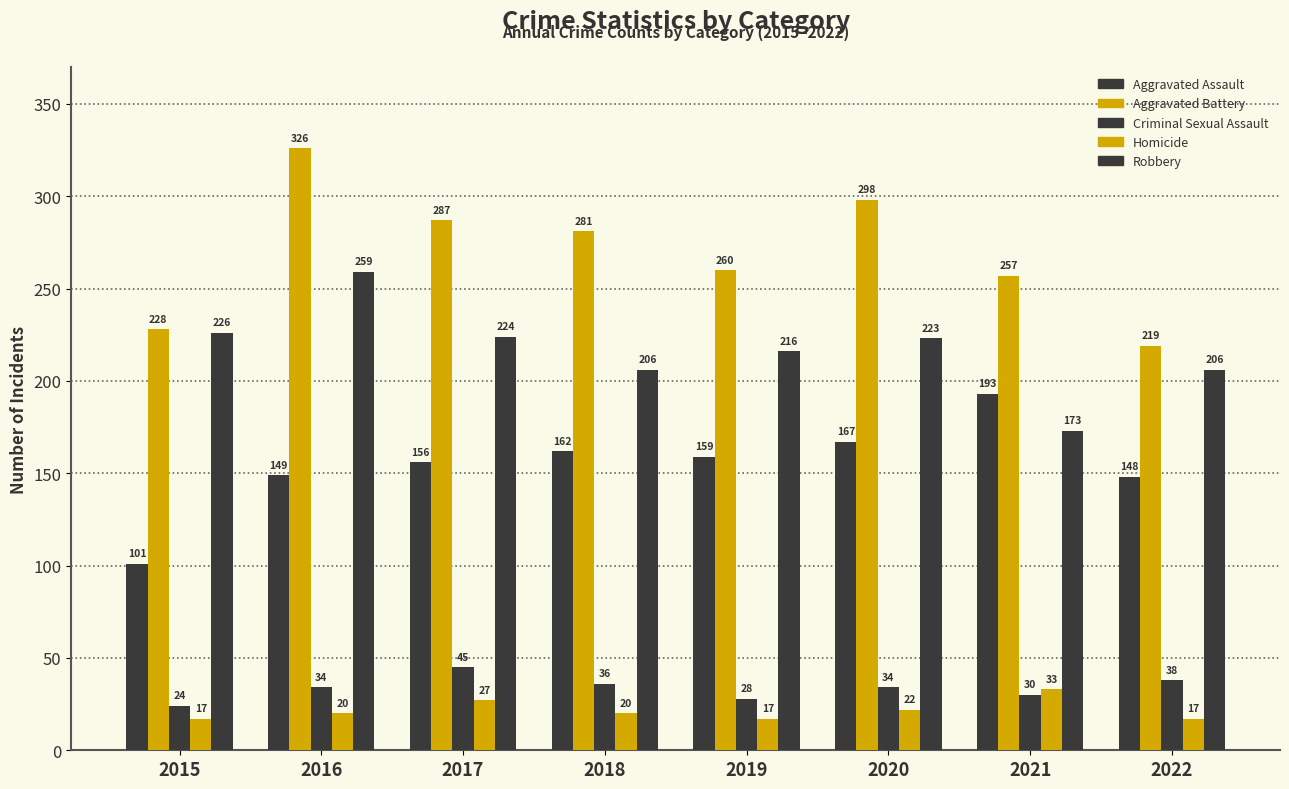

At how many categories does at least one series exceed 158?

8